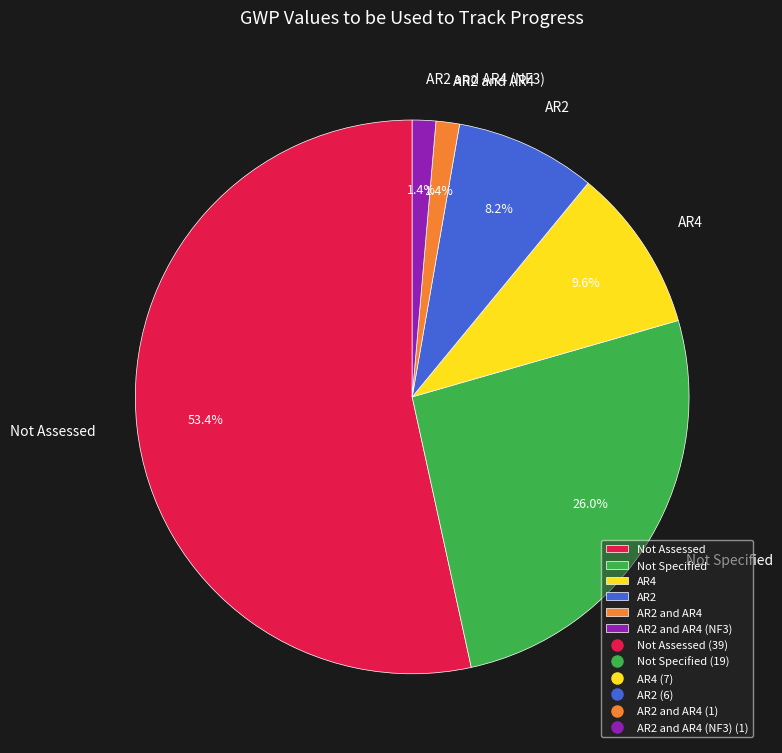

What percentage is the AR2 and AR4 (NF3) slice, to the nearest percent?

1%